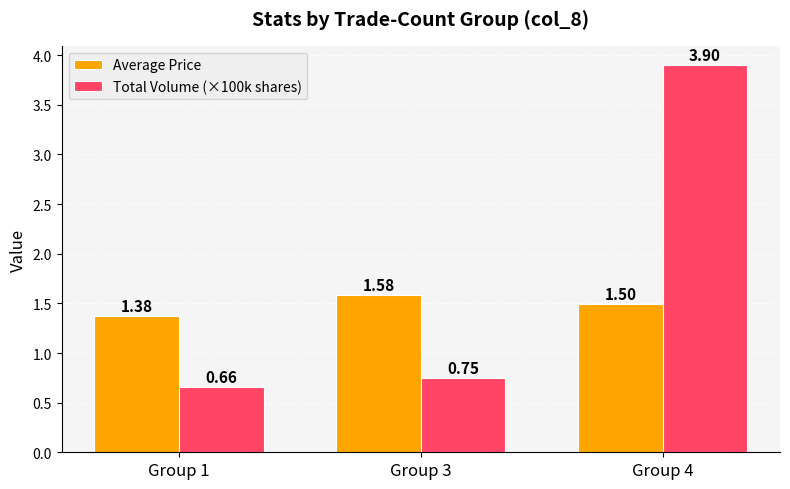

Is the value of Average Price at Group 4 greater than the value of Total Volume (×100k shares) at Group 1?

Yes